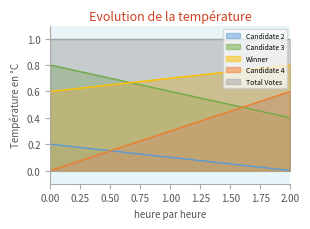

At which label is Candidate 2 closest to 0?

2